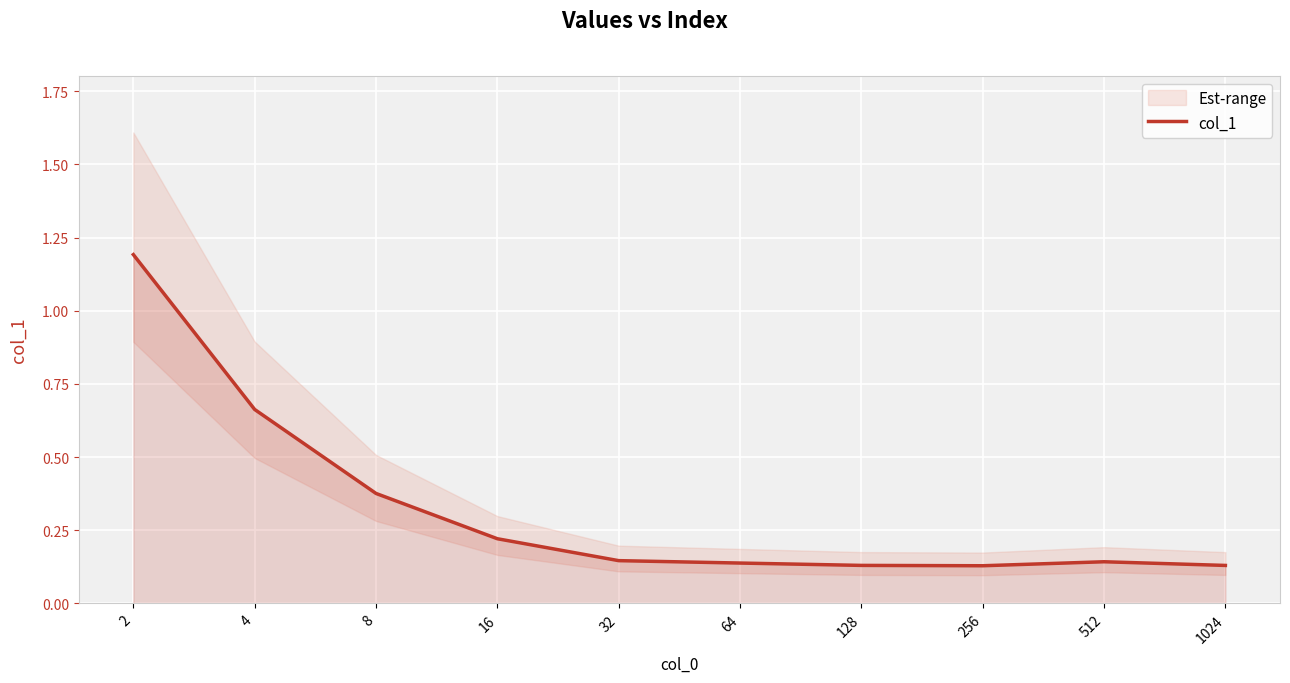

Which category has the lowest value across all series?

256